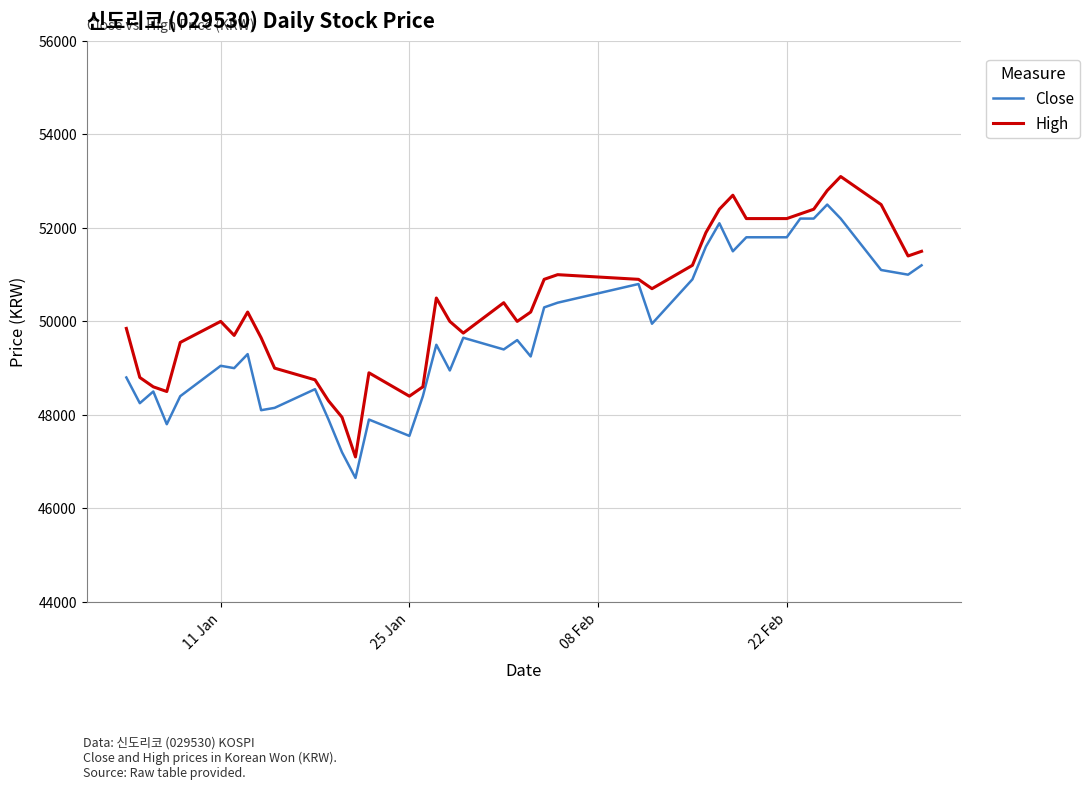

At how many categories does at least one series exceed 47752?

39